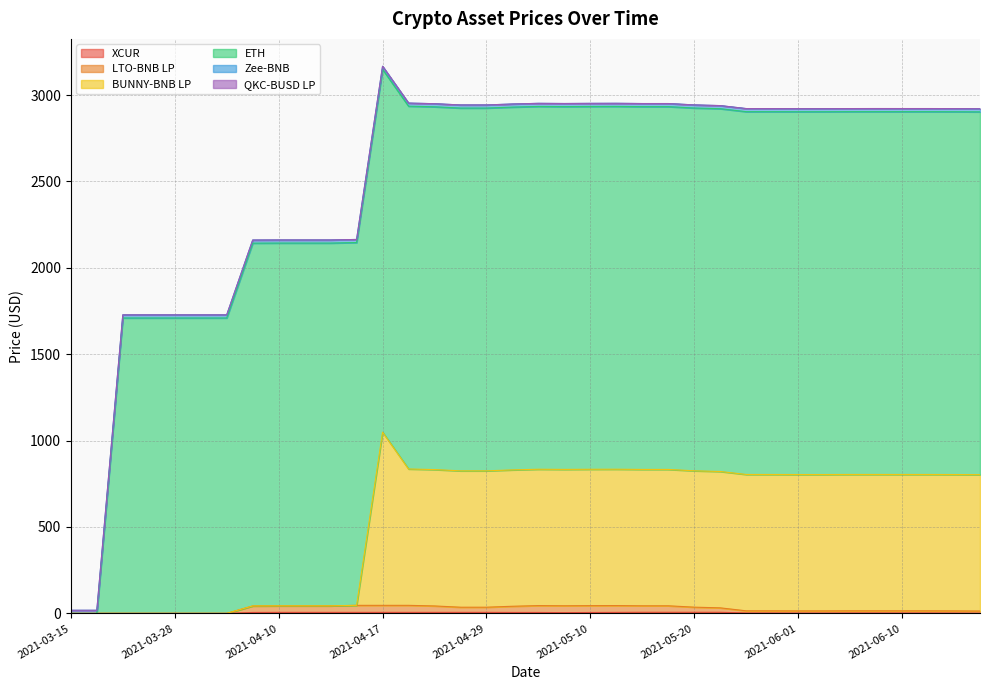

What is the difference between the maximum and second lowest values in the LTO-BNB LP series?

46.5